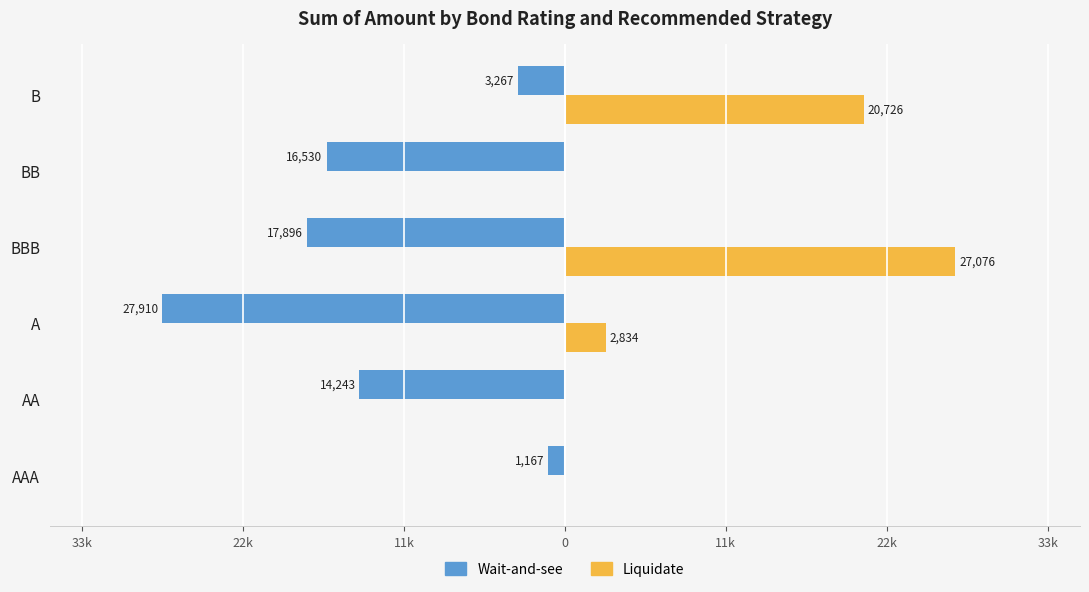

What are all the series names shown in the legend?

Wait-and-see, Liquidate